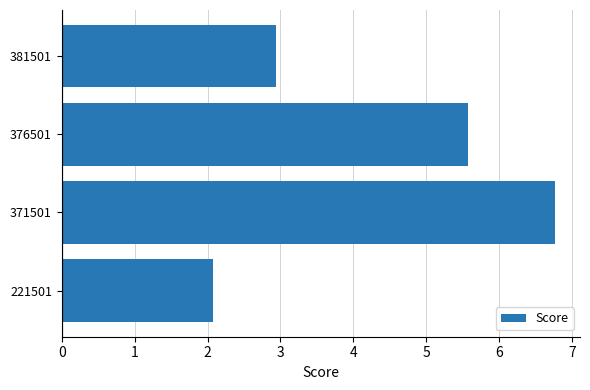

The chart shows a value of 6.8 at 371501. True or false?

True